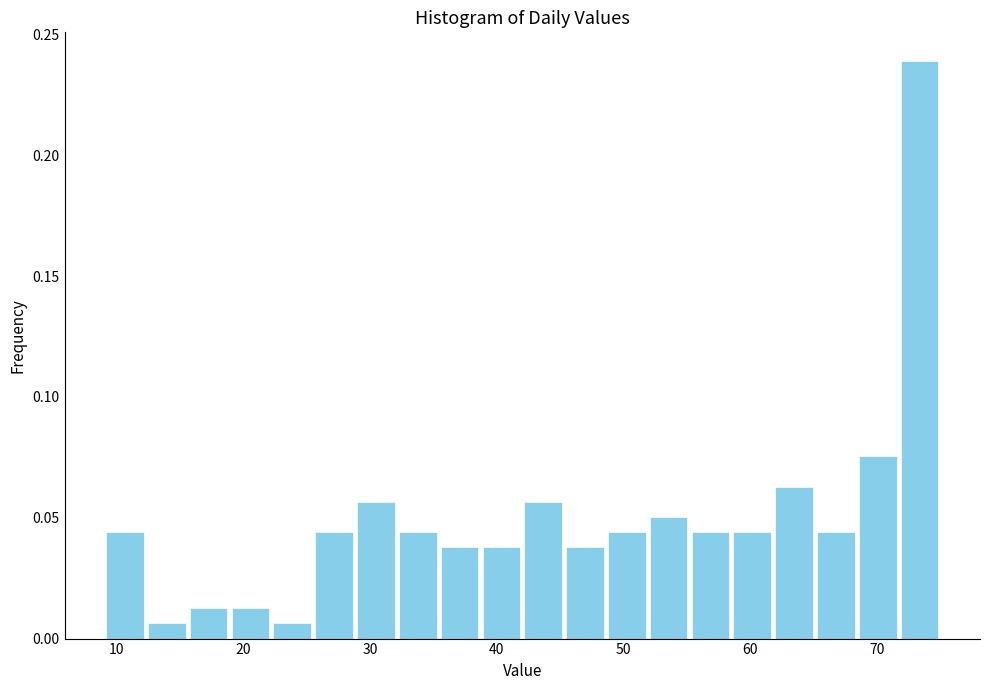

Read against the x-axis, roughly where is the centre of the tallest bar?

73